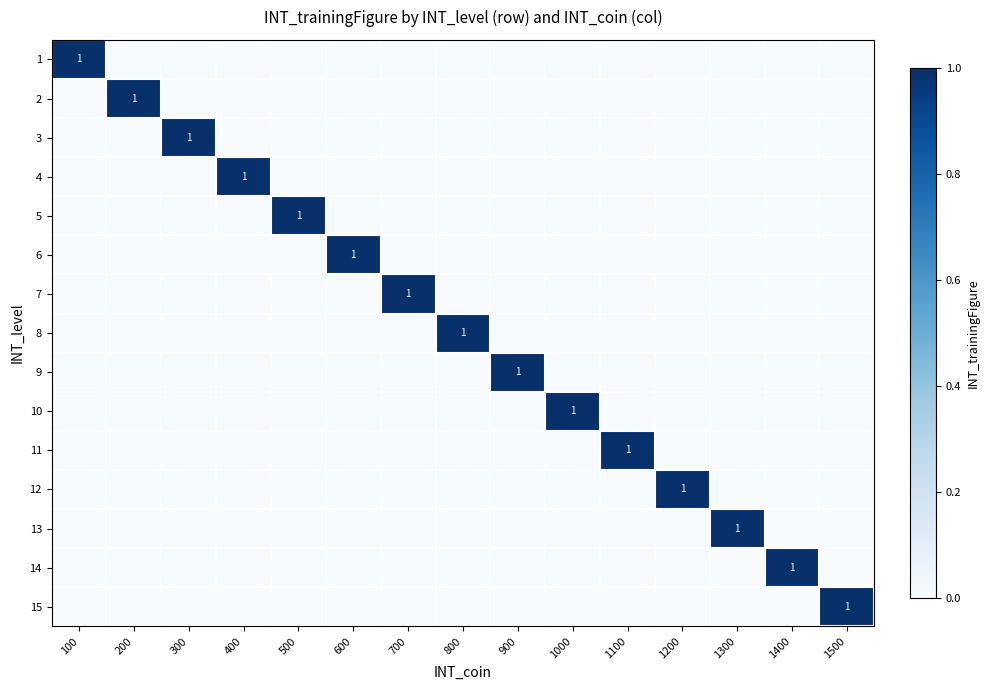

List the series in order of their peak value, lowest first.

1, 2, 3, 4, 5, 6, 7, 8, 9, 10, 11, 12, 13, 14, 15